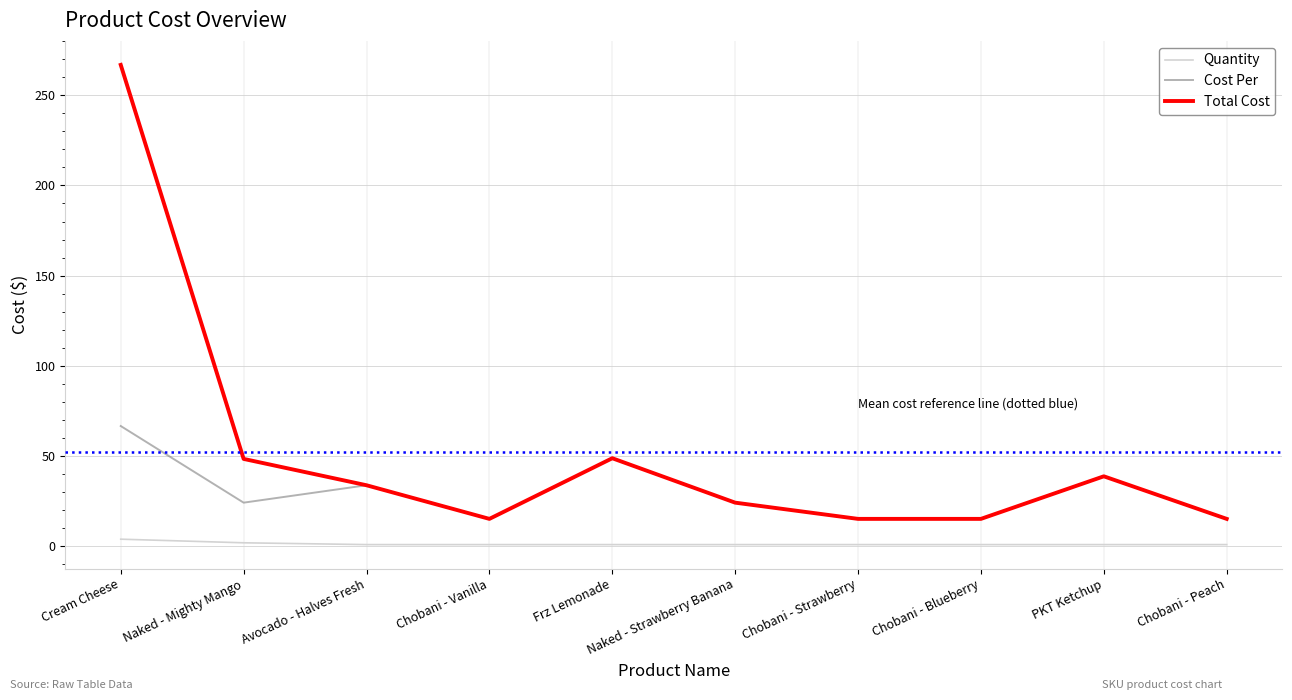

Which series has the largest range (max minus min)?

Total Cost